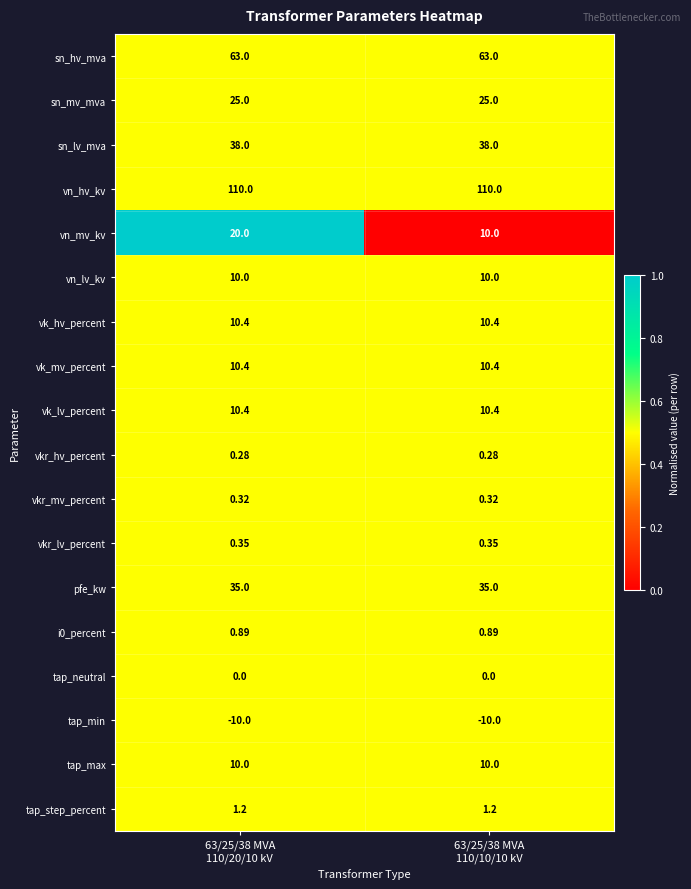

Which series has the largest total across all categories?

vn_hv_kv